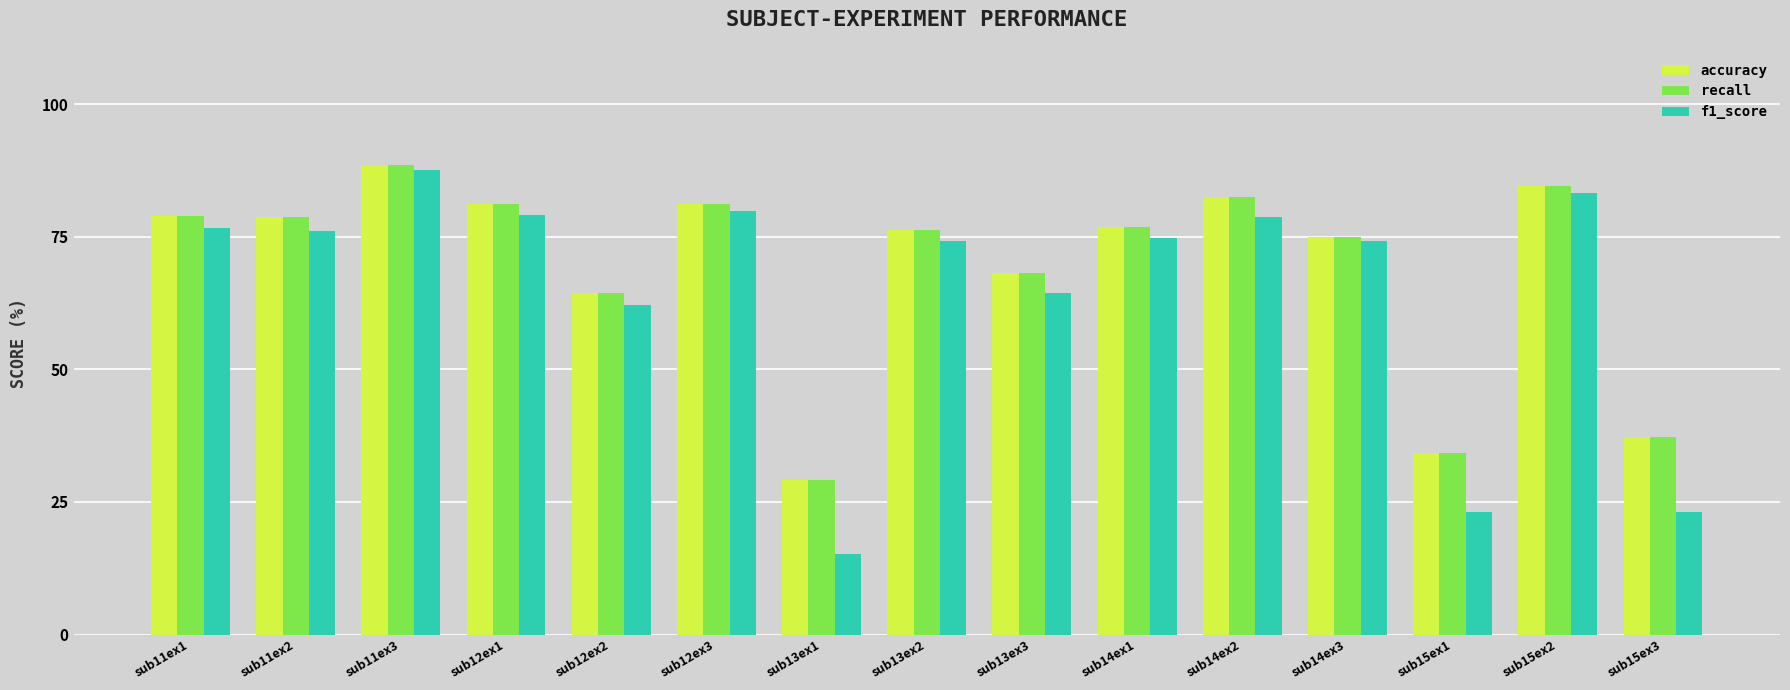

What is the total value across all series at sub15ex2?

252.5